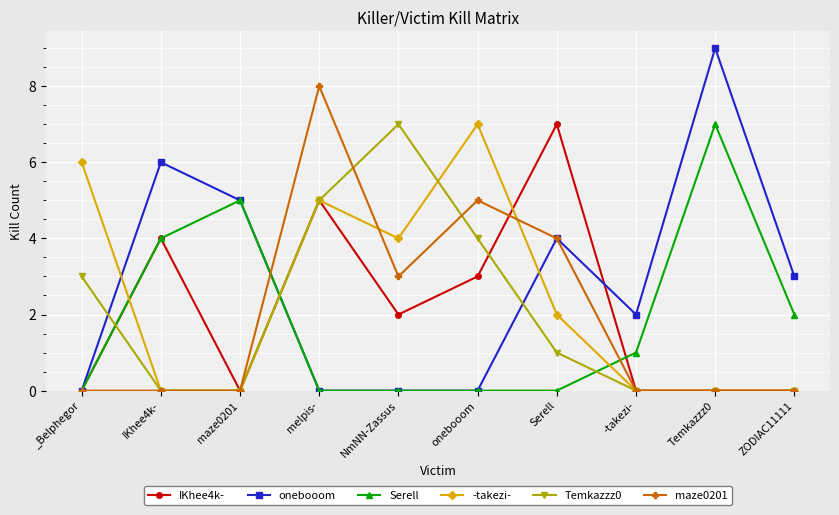

What is the difference between the second highest and second lowest values in the onebooom series?

6